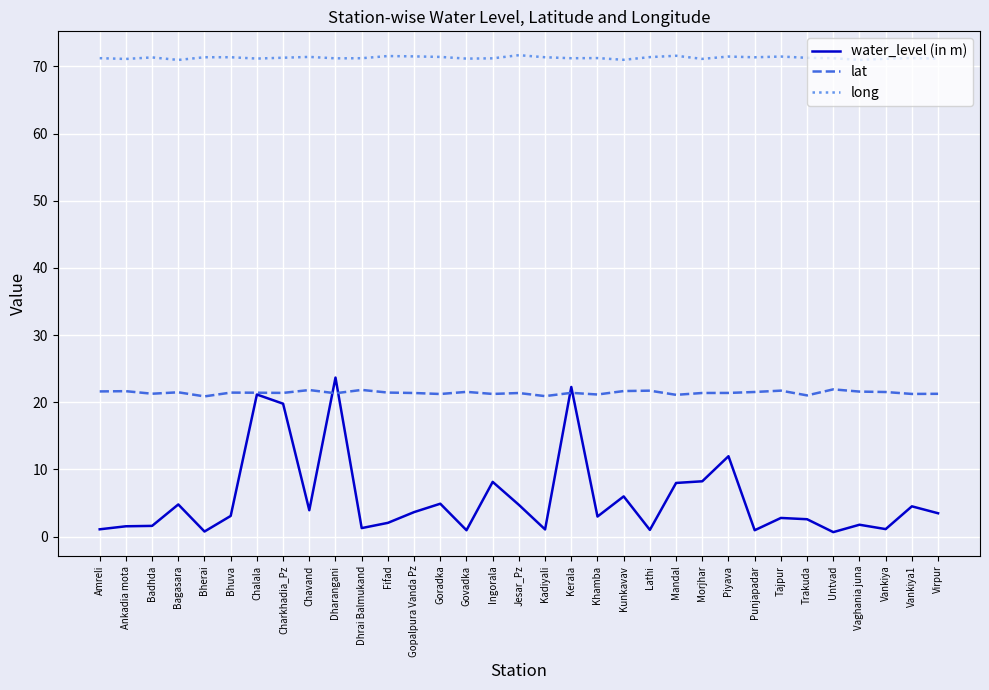

Read the lat value at Virpur.

21.3